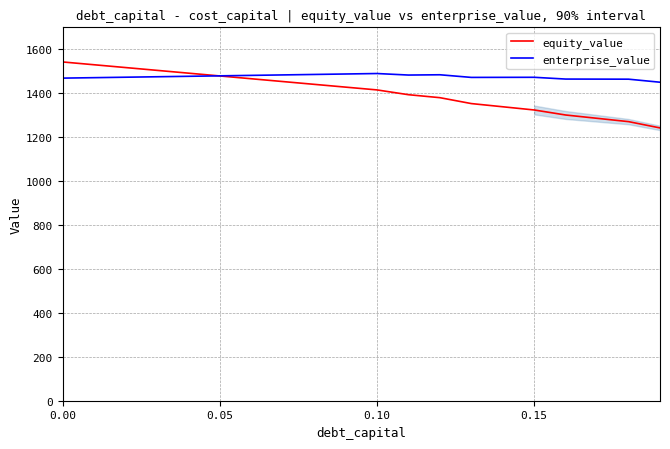

Which series has the widest spread of values?

equity_value